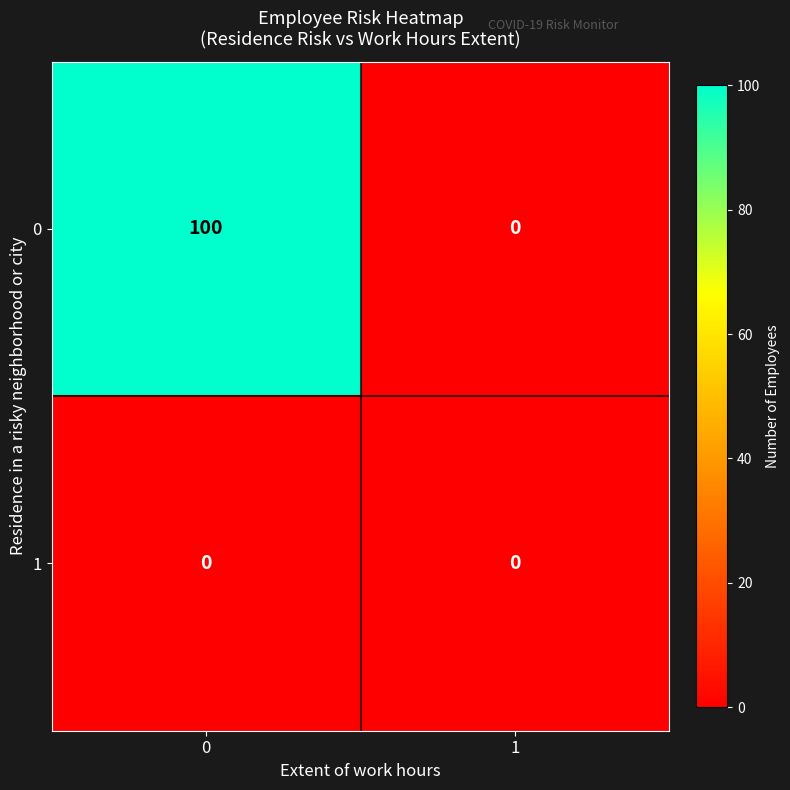

True or false: 1 has a value of 0 at 1.

True